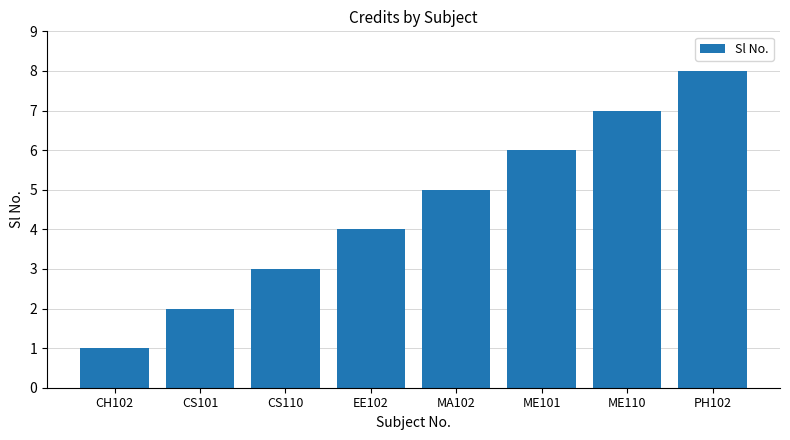

What is the maximum value shown in the chart?

8